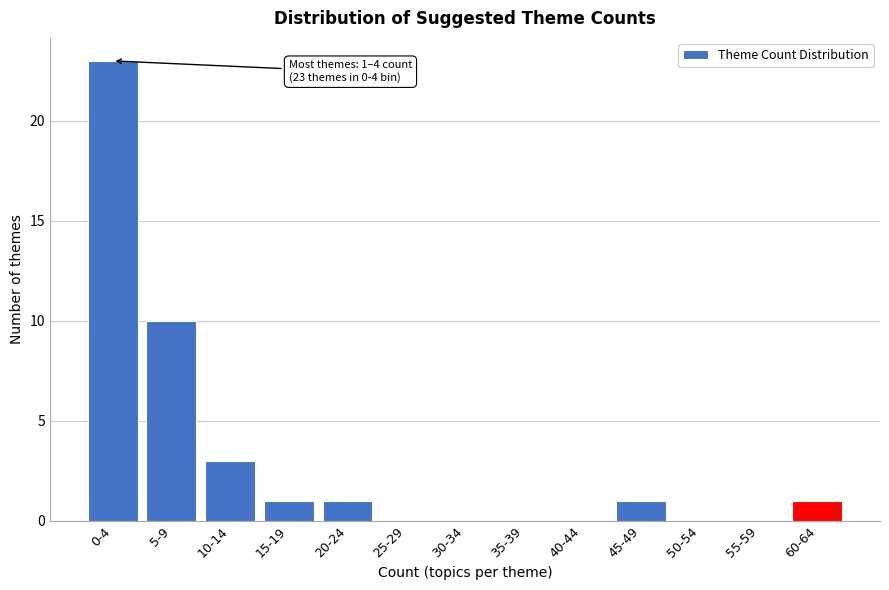

Reading left to right, extract all data points from this chart.

0-4=23	5-9=10	10-14=3	15-19=1	20-24=1	25-29=0	30-34=0	35-39=0	40-44=0	45-49=1	50-54=0	55-59=0	60-64=1